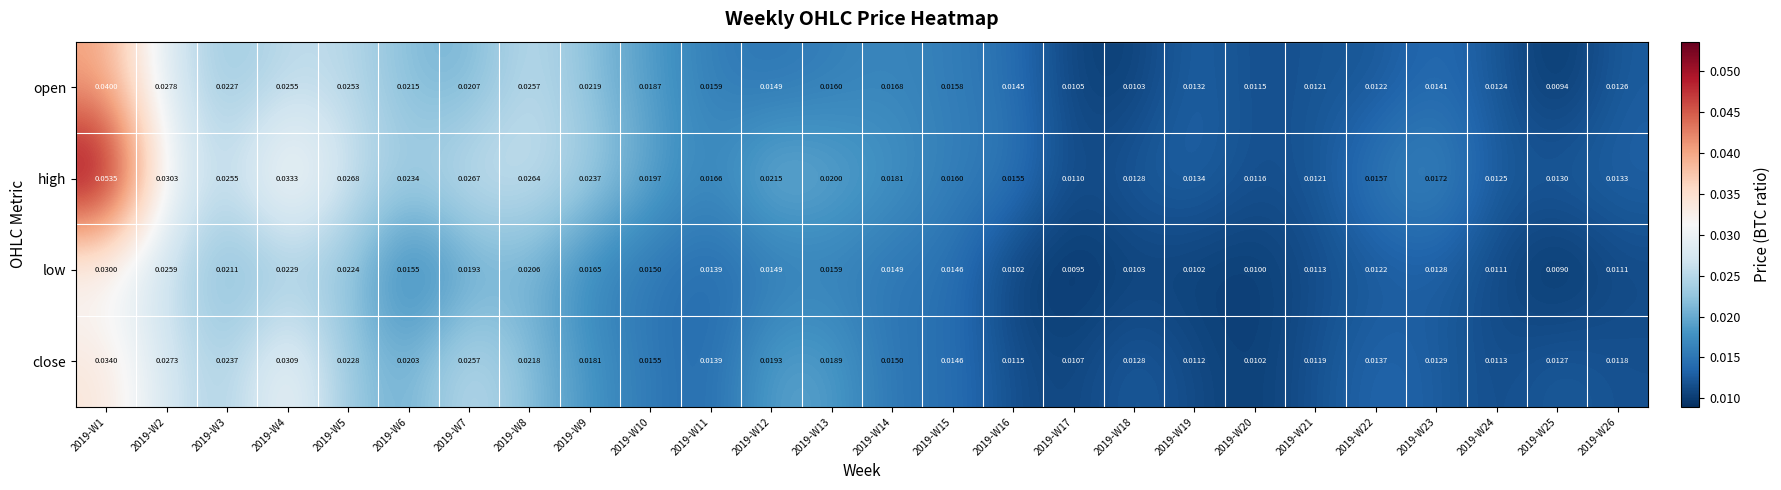

Rank the series at 2019-W14 from lowest to highest value.

low, close, open, high